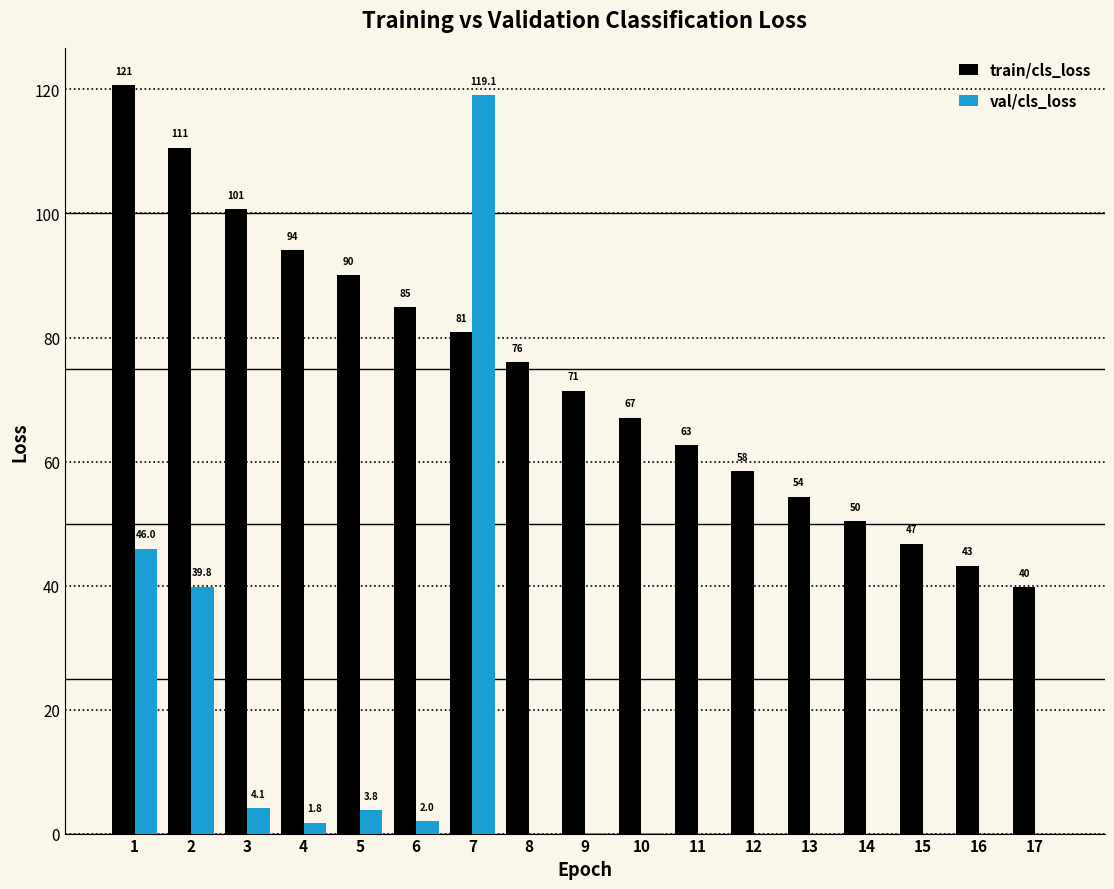

Which series has the largest total across all categories?

train/cls_loss